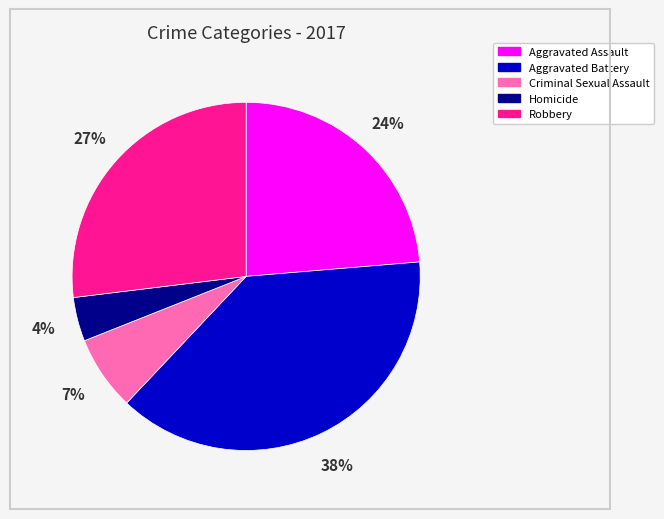

Is the sum of Robbery and Aggravated Assault greater than half?

Yes